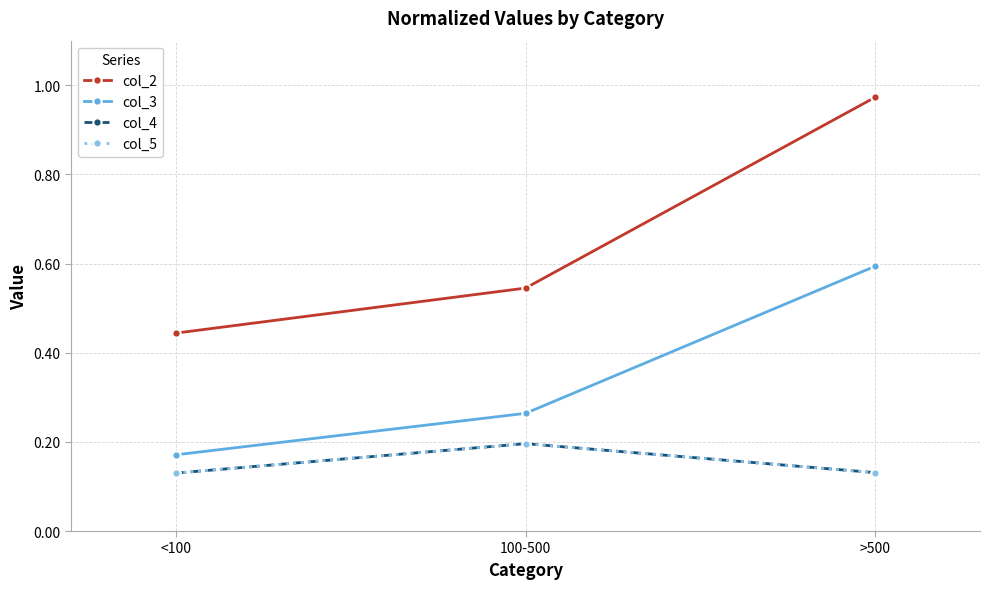

Reading left to right, list all the values displayed in this chart.

col_2: <100=0.4	100-500=0.5	>500=1.0
col_3: <100=0.2	100-500=0.3	>500=0.6
col_4: <100=0.1	100-500=0.2	>500=0.1
col_5: <100=0.1	100-500=0.2	>500=0.1